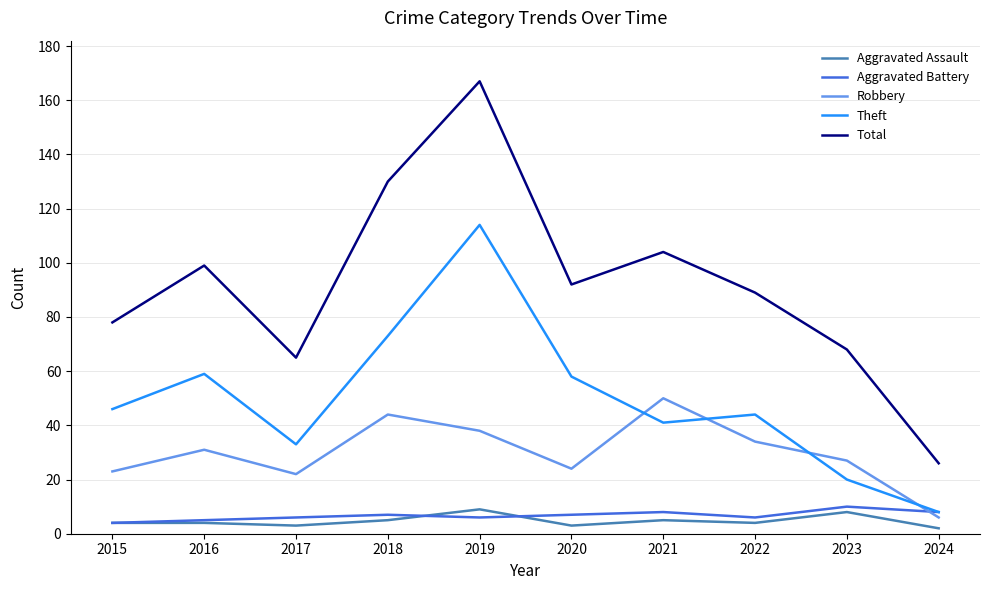

Reading left to right, transcribe all the data shown in this chart.

Aggravated Assault: 4	4	3	5	9	3	5	4	8	2
Aggravated Battery: 4	5	6	7	6	7	8	6	10	8
Robbery: 23	31	22	44	38	24	50	34	27	6
Theft: 46	59	33	73	114	58	41	44	20	8
Total: 78	99	65	130	167	92	104	89	68	26